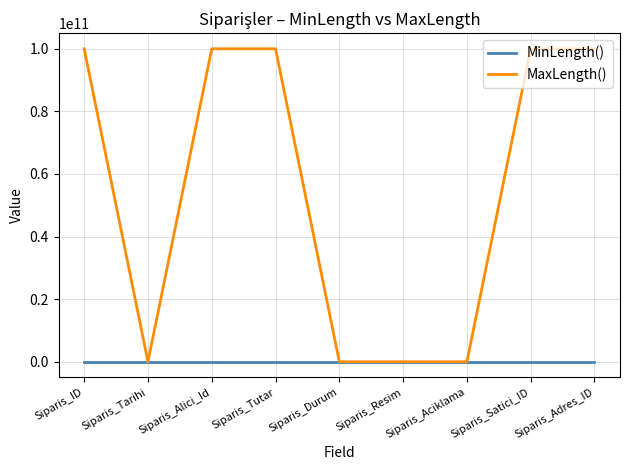

What position from the left is Siparis_Tutar?

4